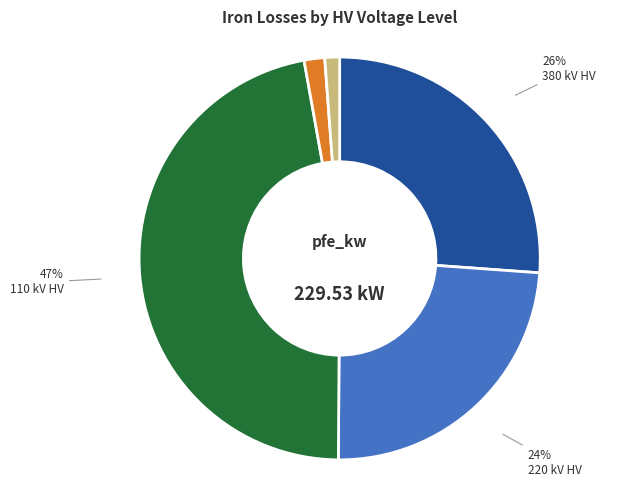

Does any single category account for the majority?

No